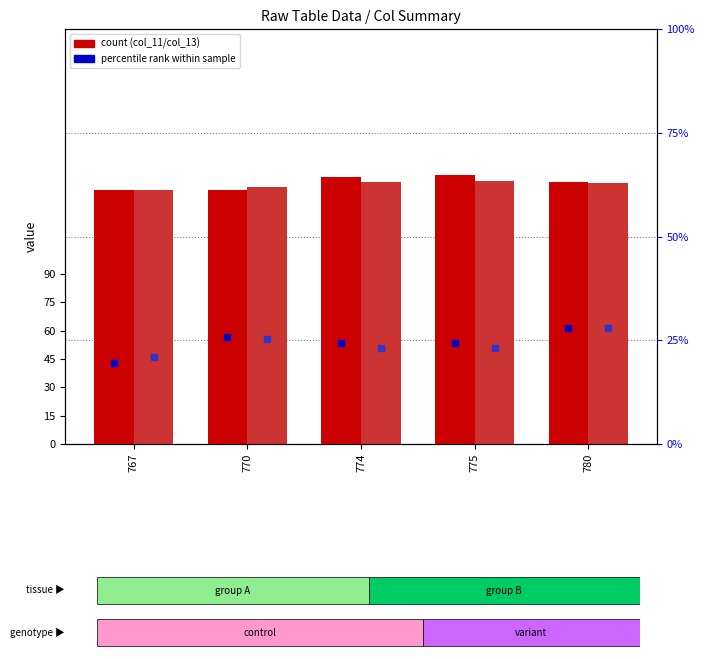

What is the total value across all series at 774?

328.4